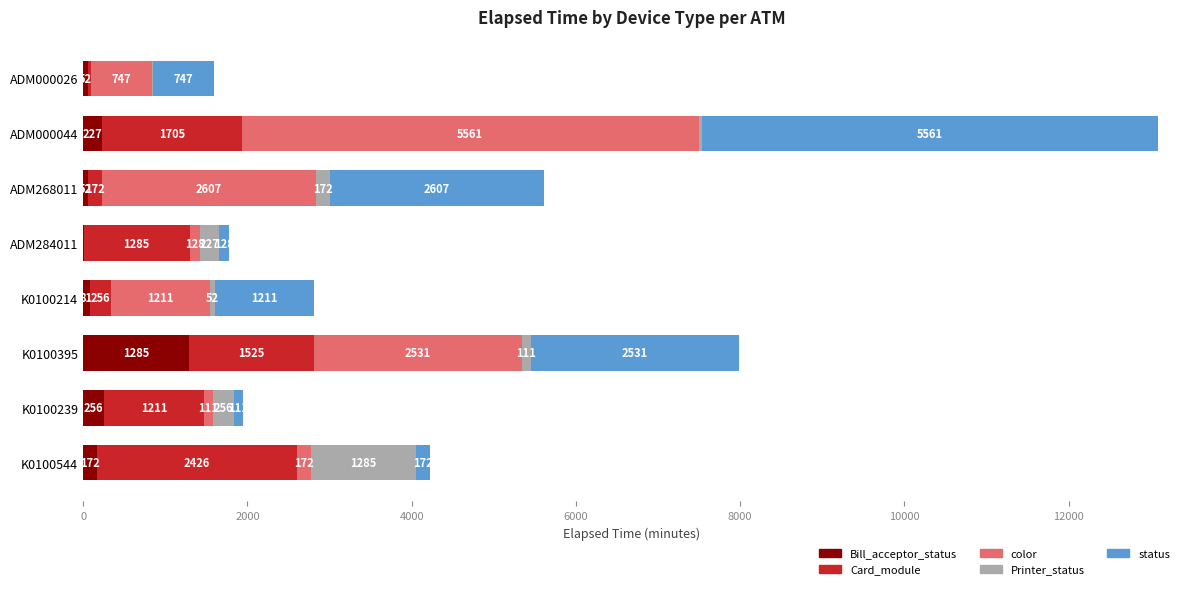

At which category is the sum across all series the highest?

ADM000044